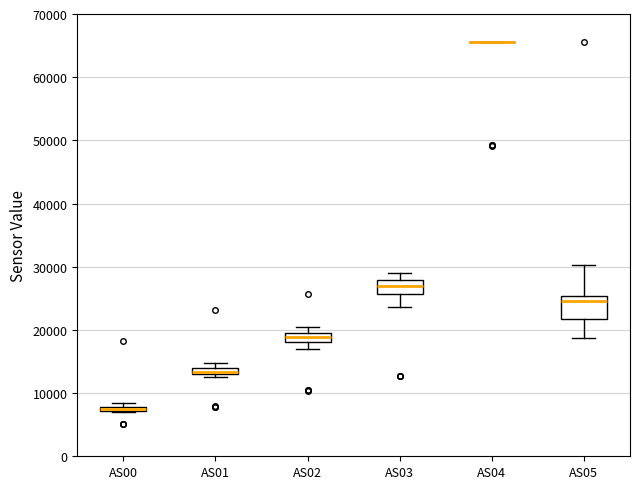

Comparing the boxes themselves (not the whiskers), which one is the tallest?

AS05